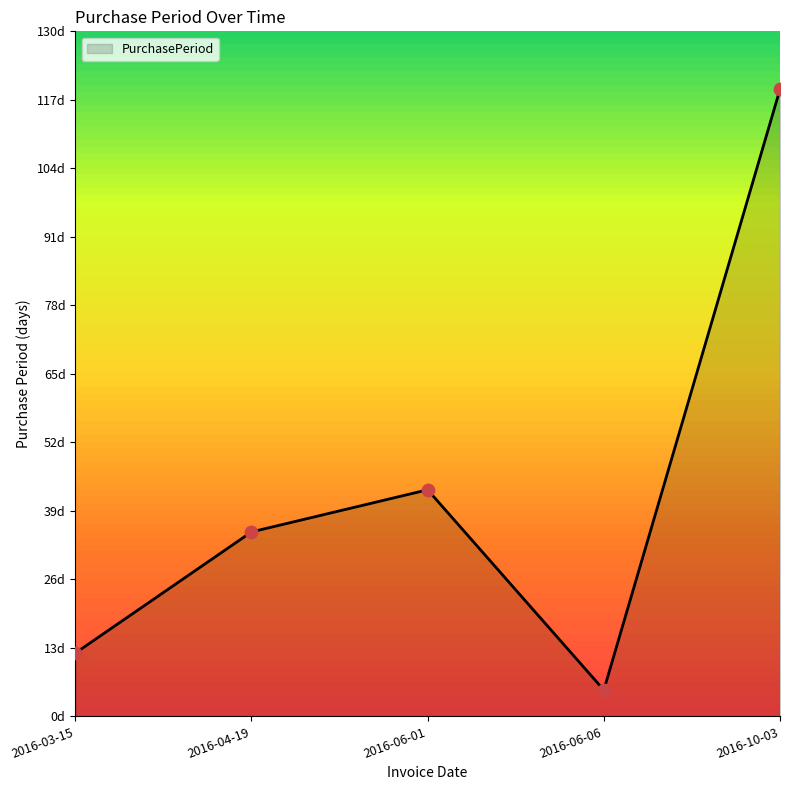

Between 2016-06-06 and 2016-04-19, which is larger?

2016-04-19